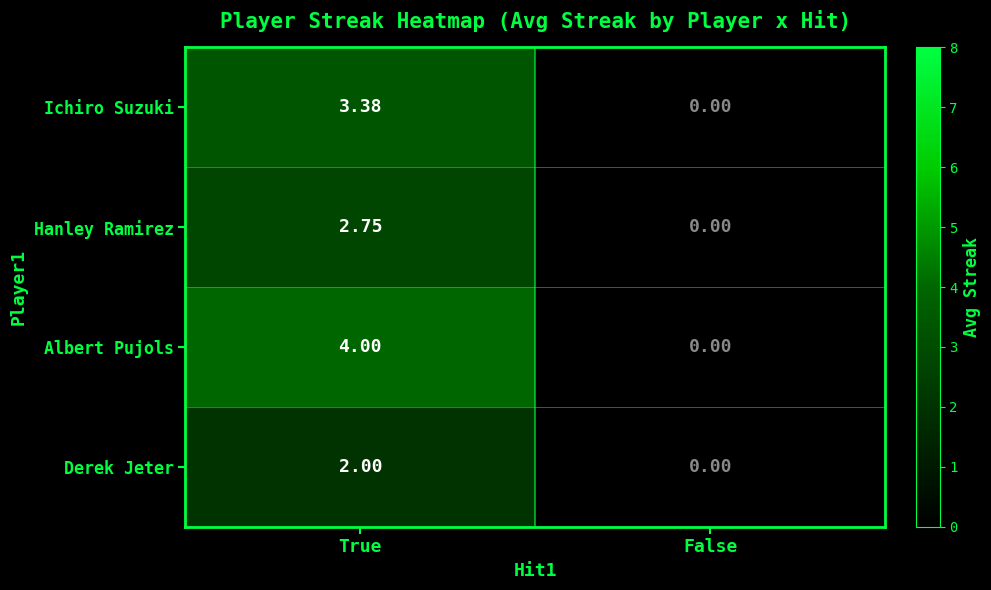

Rank the series by their maximum value, from highest to lowest.

Albert Pujols, Ichiro Suzuki, Hanley Ramirez, Derek Jeter